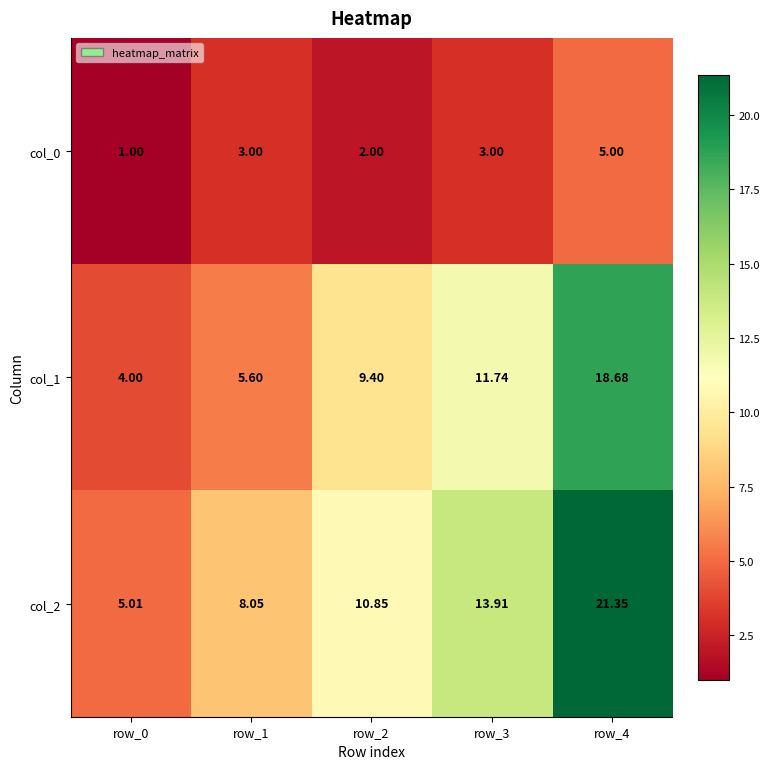

Is the value of col_1 at row_0 greater than the value of col_0 at row_4?

No